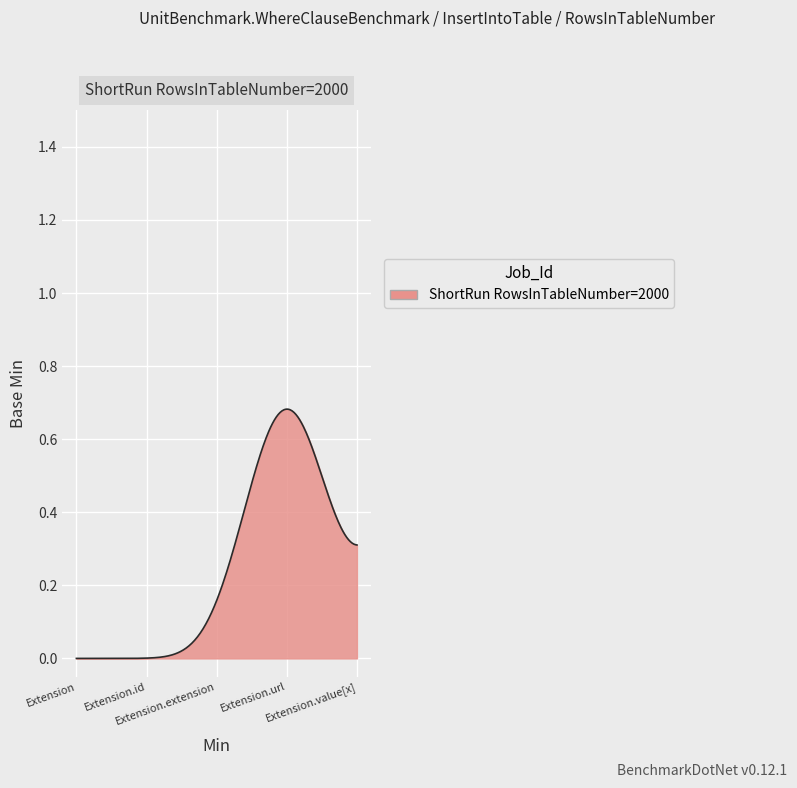

How many series are shown in this chart?

1